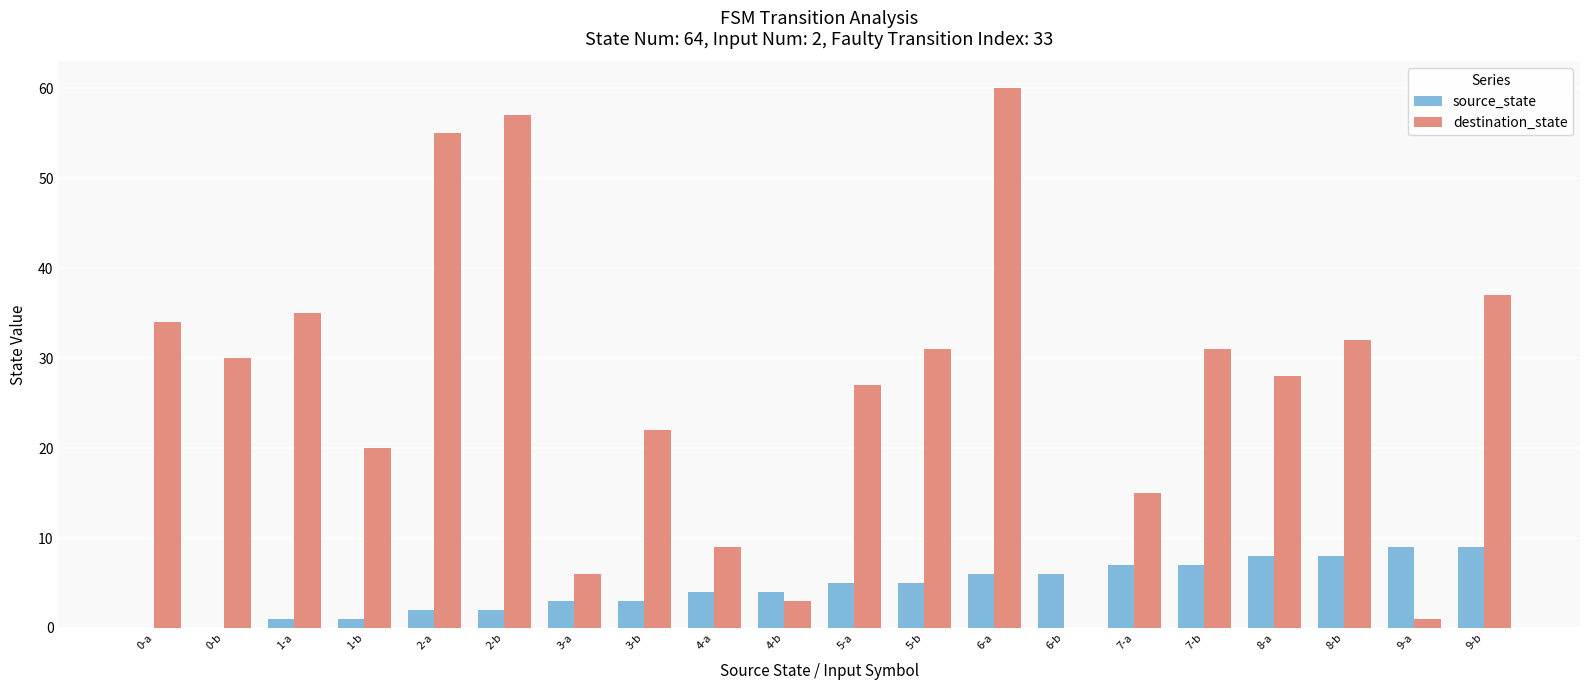

Is the value of destination_state at 2-b greater than the value of source_state at 7-a?

Yes